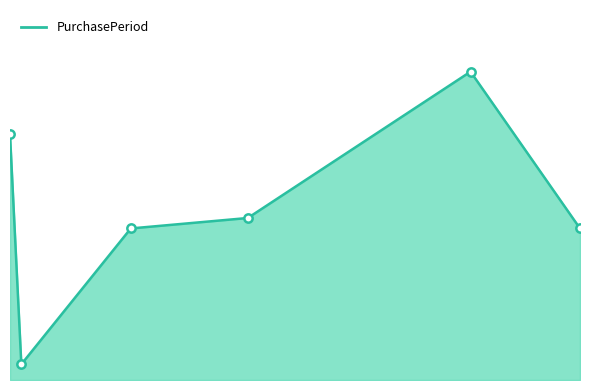

What is the greatest value displayed?

59